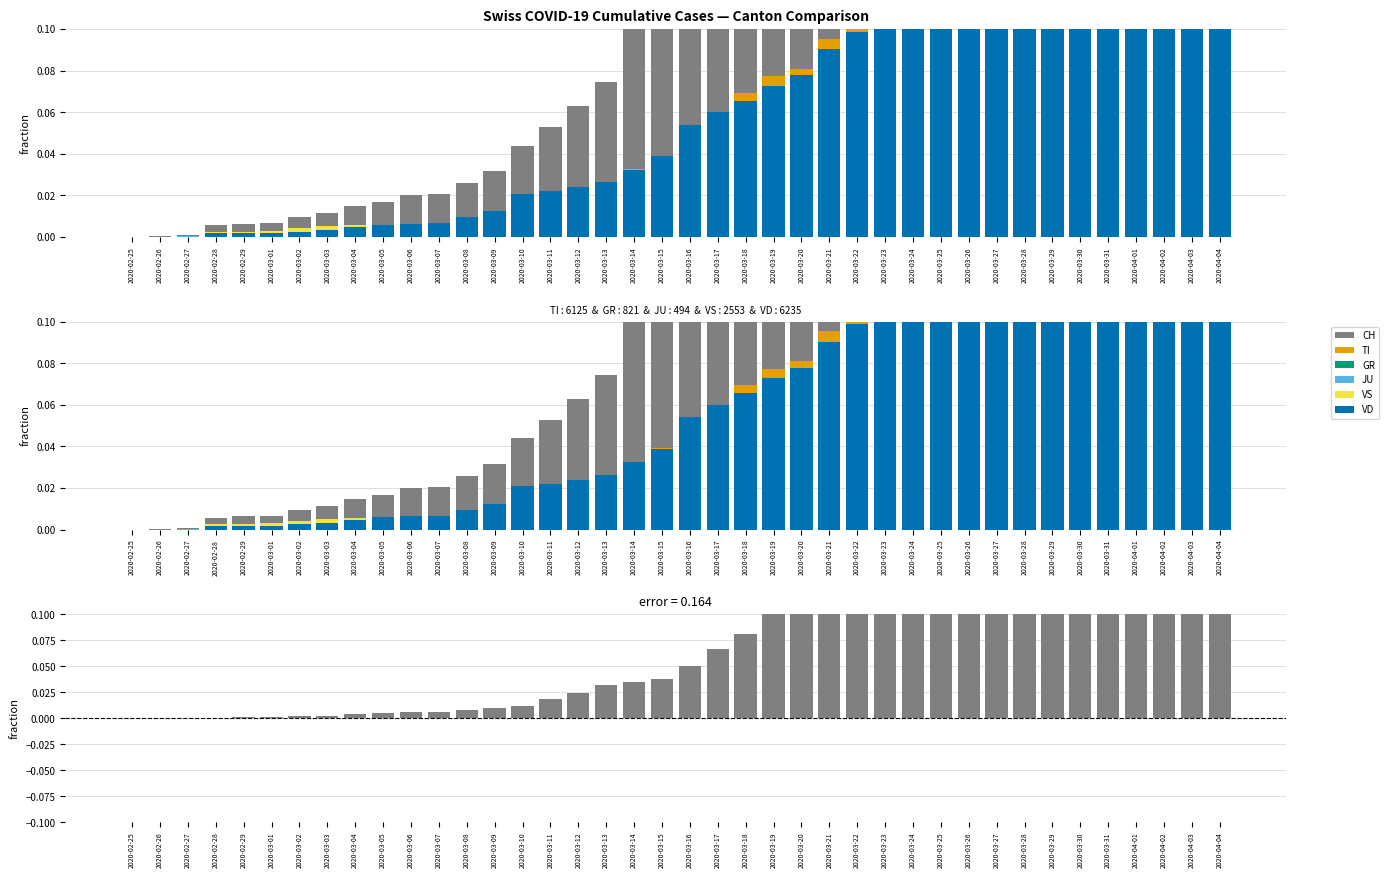

At which label is VD closest to 0?

2020-02-25